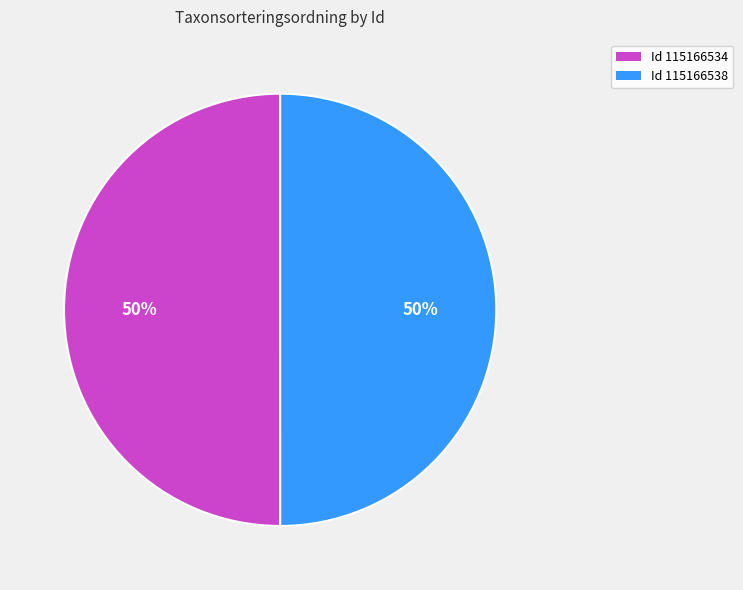

To the nearest percent, what is the average slice percentage?

50%